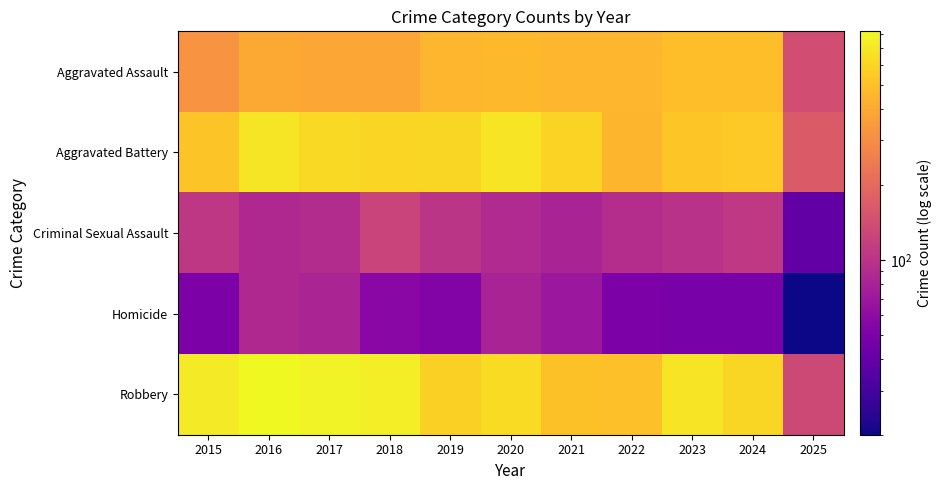

What is the total value across all series at 2021?

1695